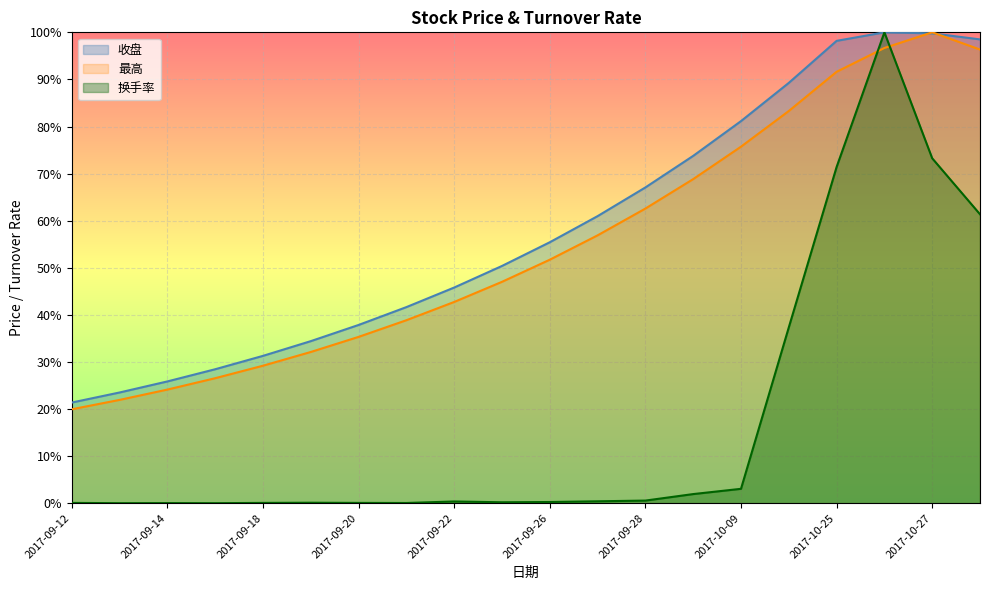

What is the label of the 8th point from the right?

2017-09-28